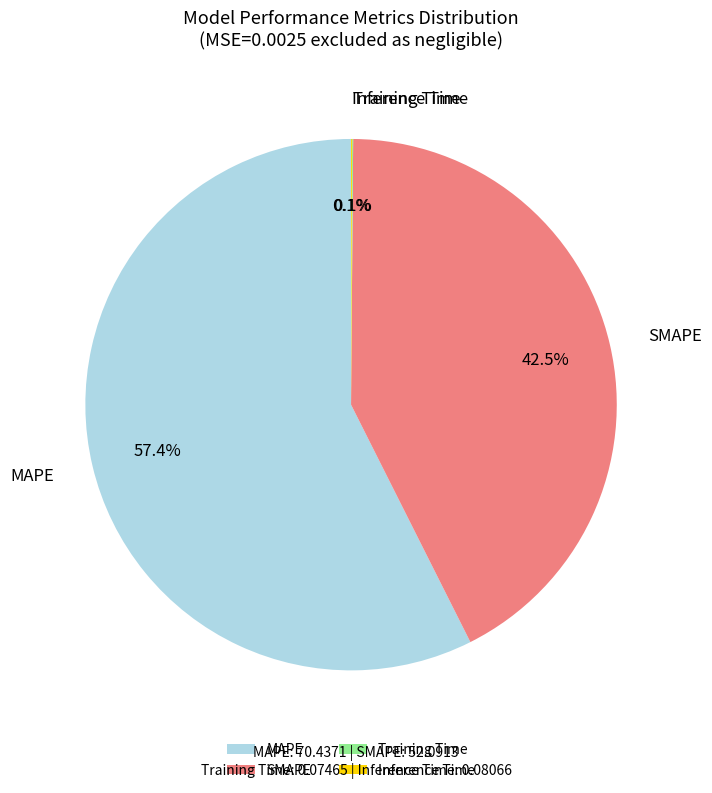

How much of the chart is everything except SMAPE?

57.5%